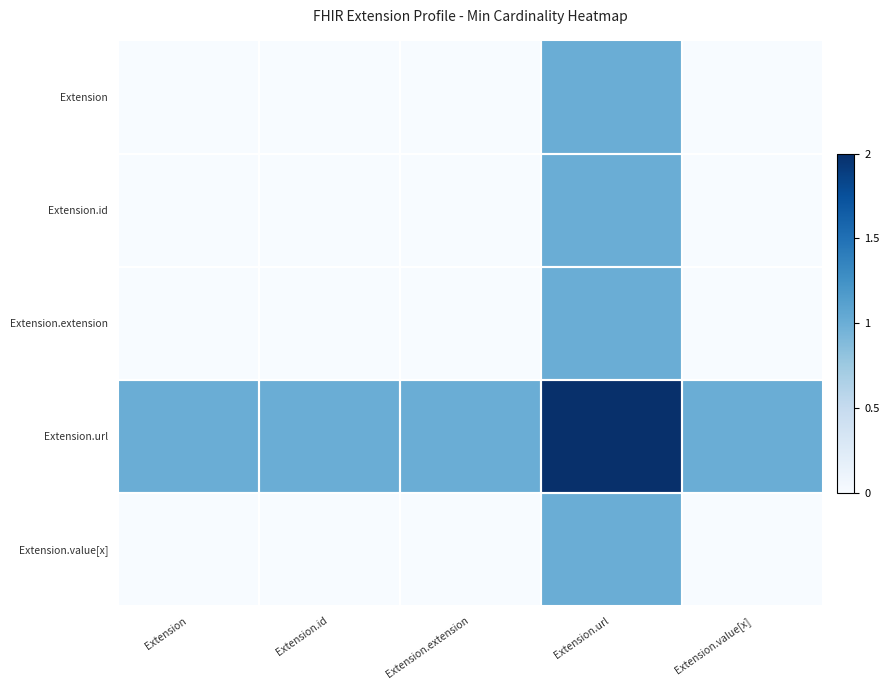

What is the total value across all series at Extension.id?

1